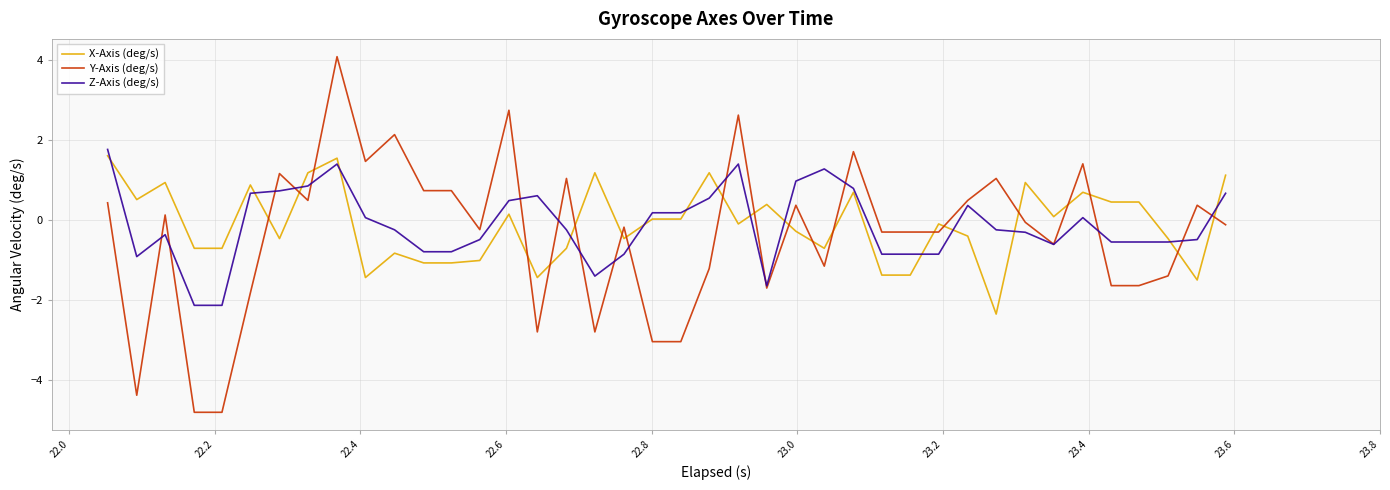

Which series has the largest range (max minus min)?

Y-Axis (deg/s)